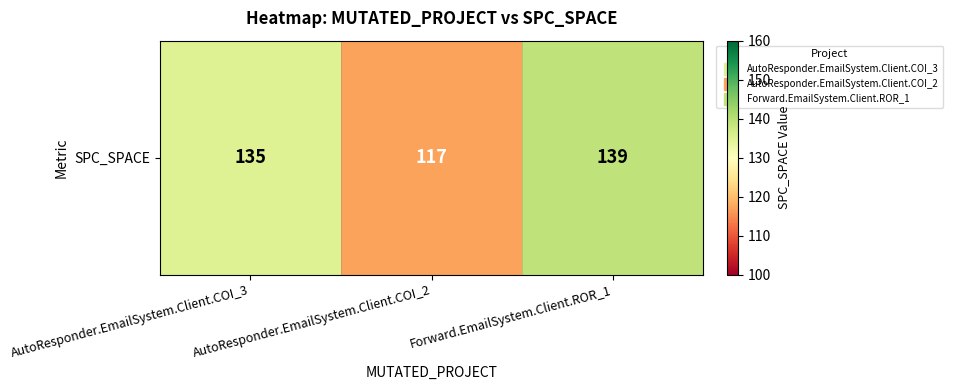

Between AutoResponder.EmailSystem.Client.COI_3 and AutoResponder.EmailSystem.Client.COI_2, which is larger?

AutoResponder.EmailSystem.Client.COI_3